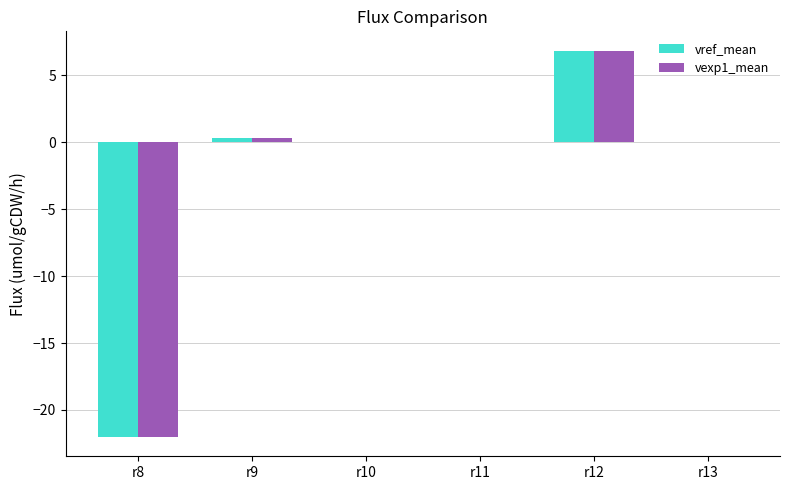

The value of vref_mean at r12 is 6.8. True or false?

True